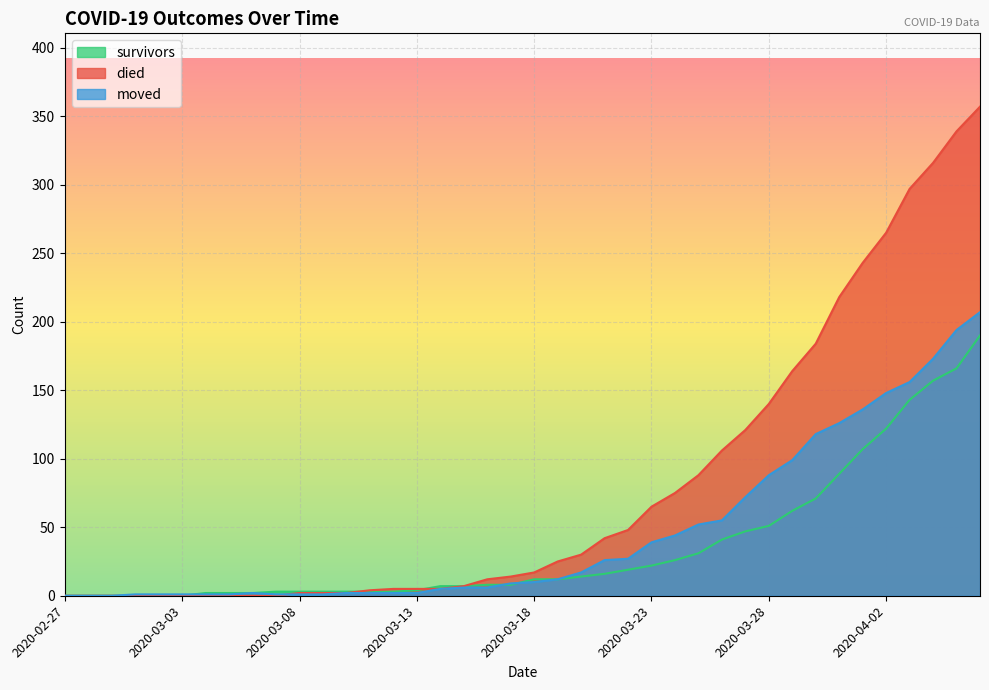

At which label is survivors closest to 95?

2020-03-31